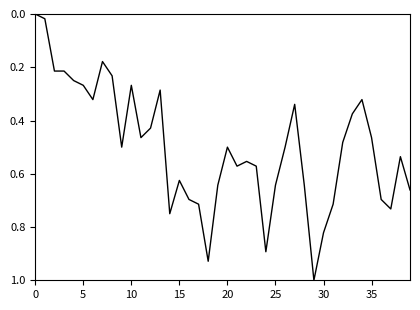

What is the greatest value displayed?

1.0